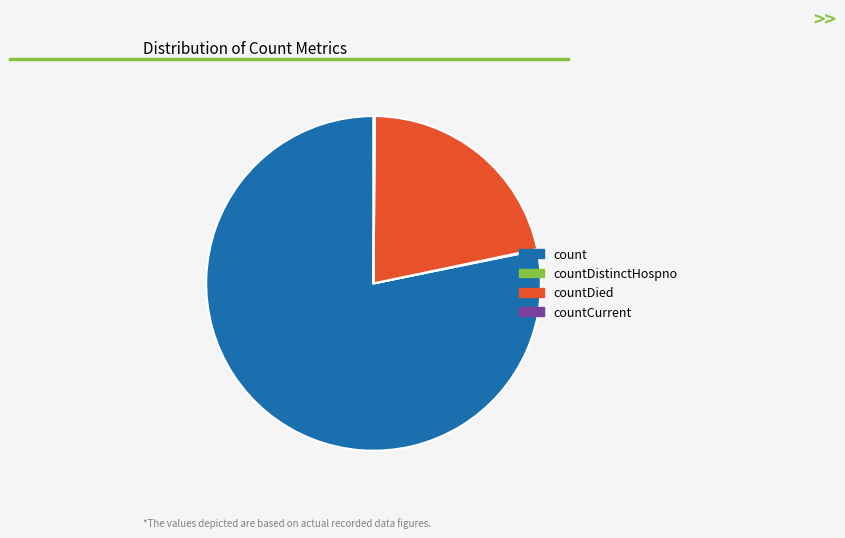

Which slice is the largest?

count